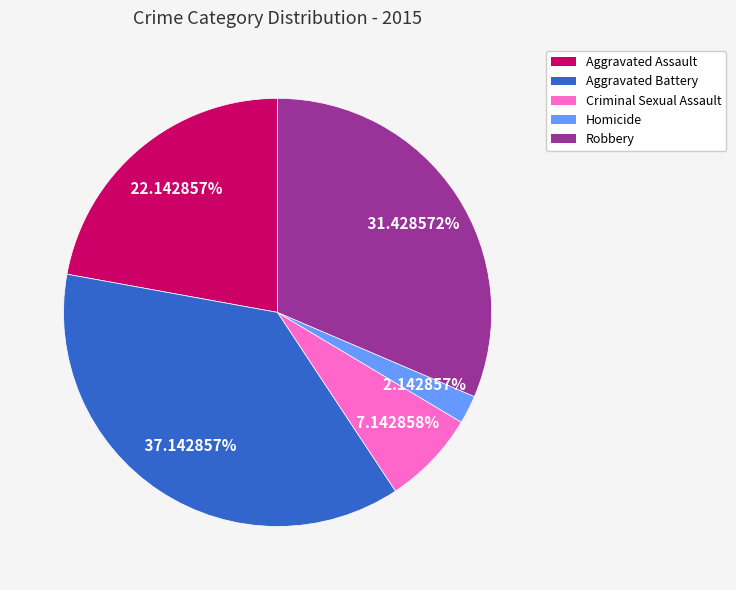

Rank the categories by value from lowest to highest.

Homicide, Criminal Sexual Assault, Aggravated Assault, Robbery, Aggravated Battery